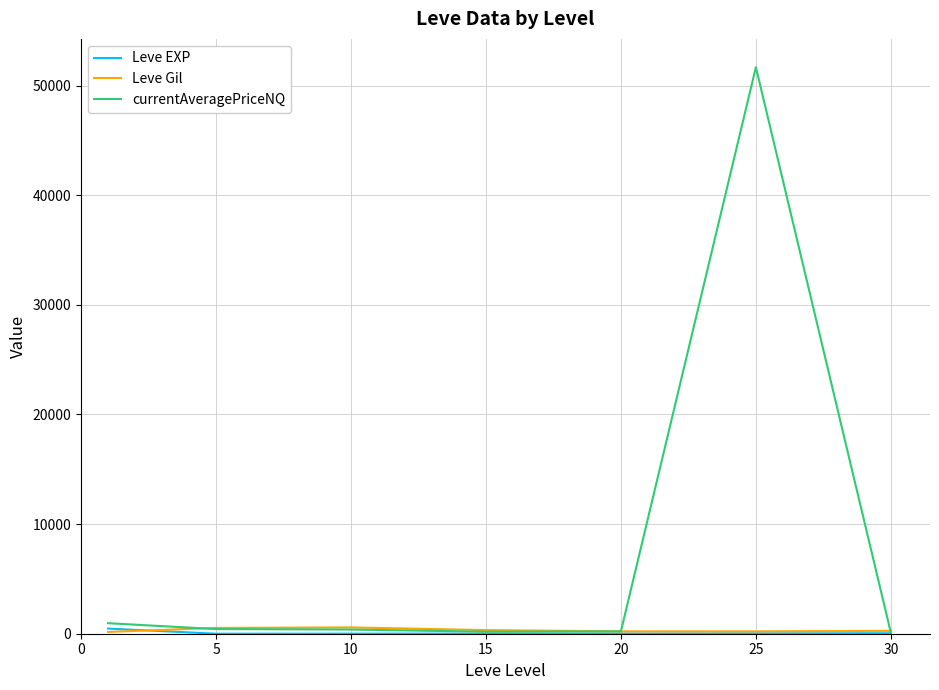

What is the maximum value shown in the chart?

51669.6